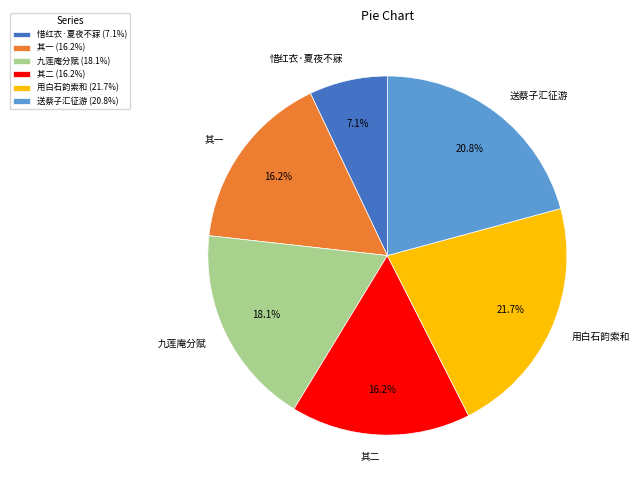

Is there a majority slice in this chart?

No